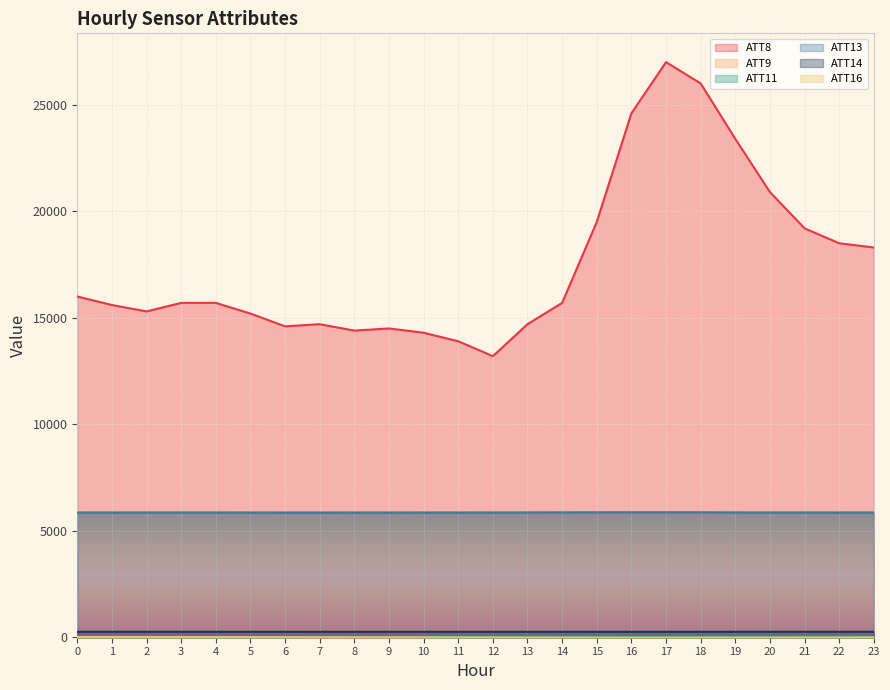

At which label does ATT13 first exceed 5852?

2